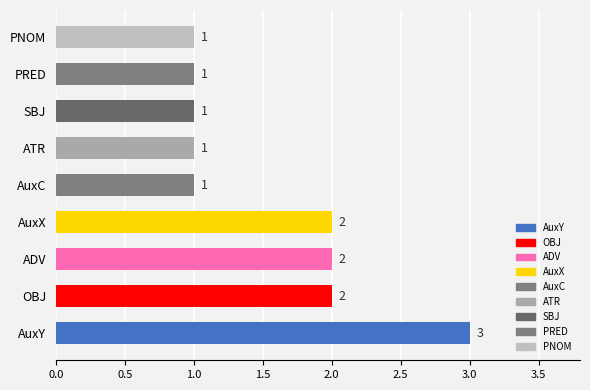

What is the change in value from AuxY to AuxC?

-2